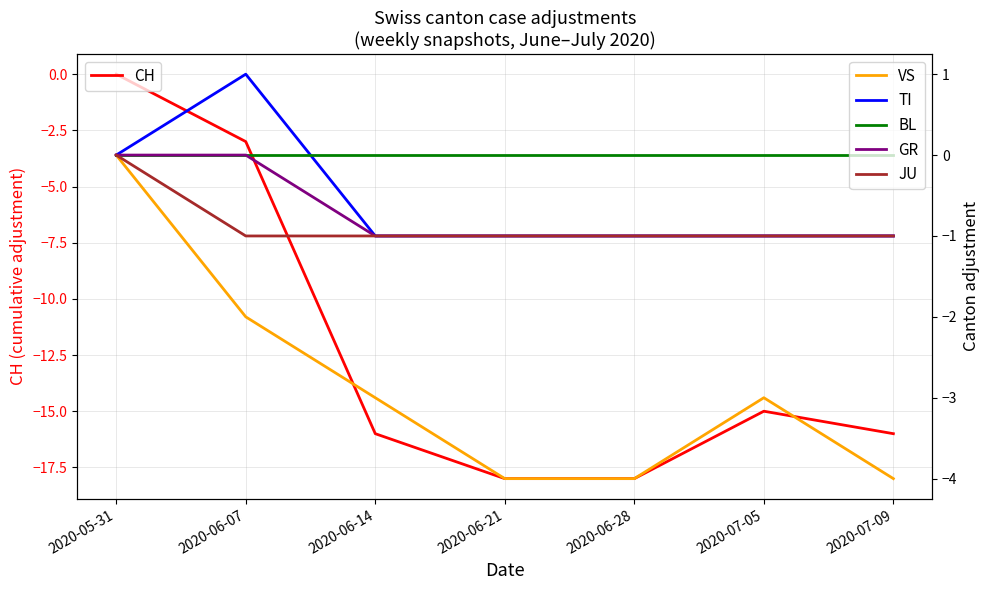

The value of JU at 2020-07-09 is 0. True or false?

False